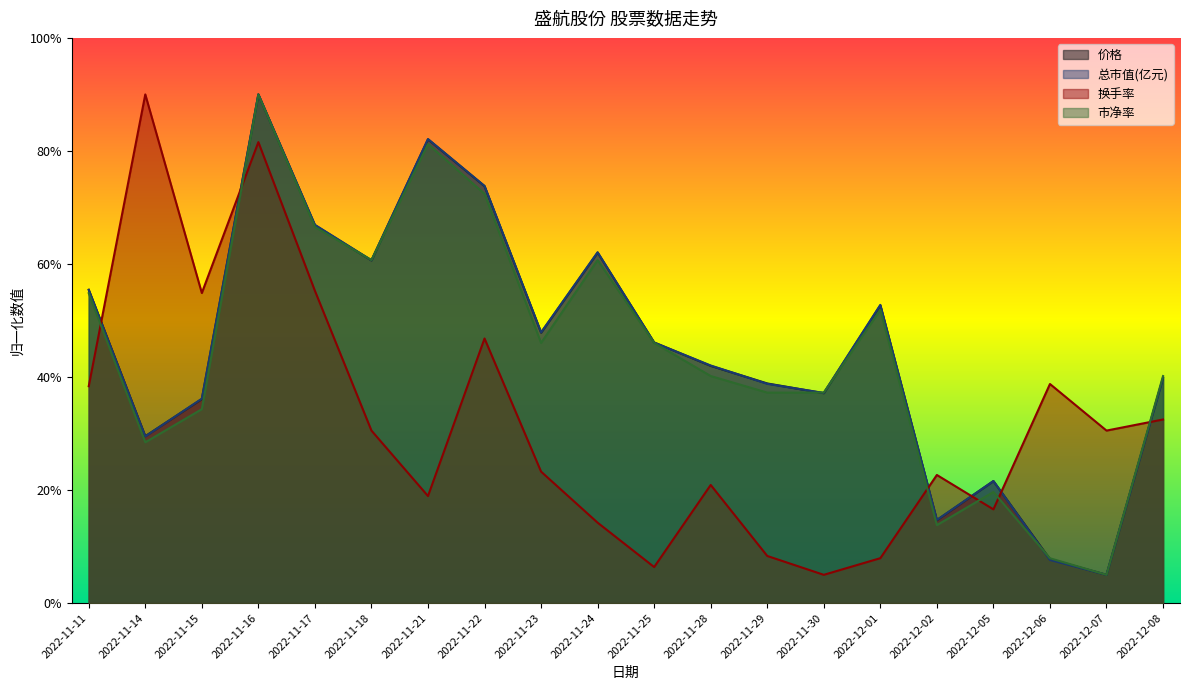

What are all the series names shown in the legend?

价格, 总市值(亿元), 换手率, 市净率